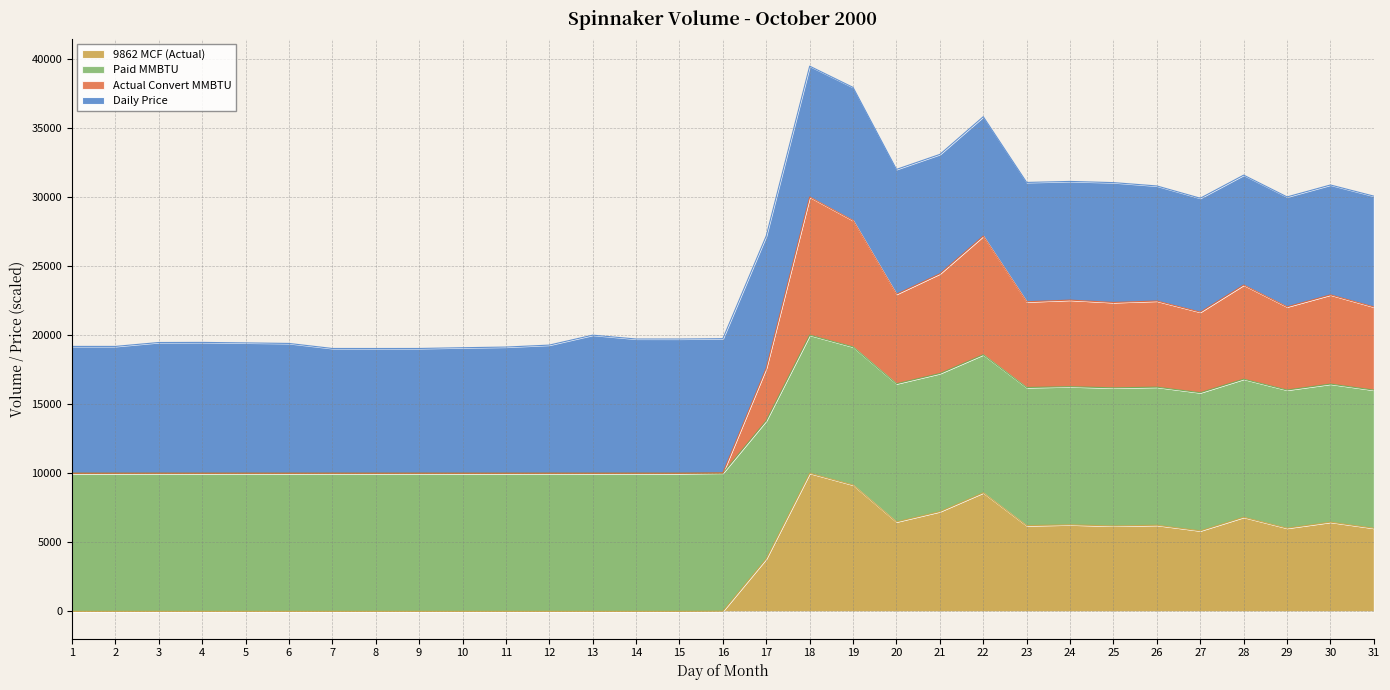

What is the average value of the 9862 MCF (Actual) series?

3268.2